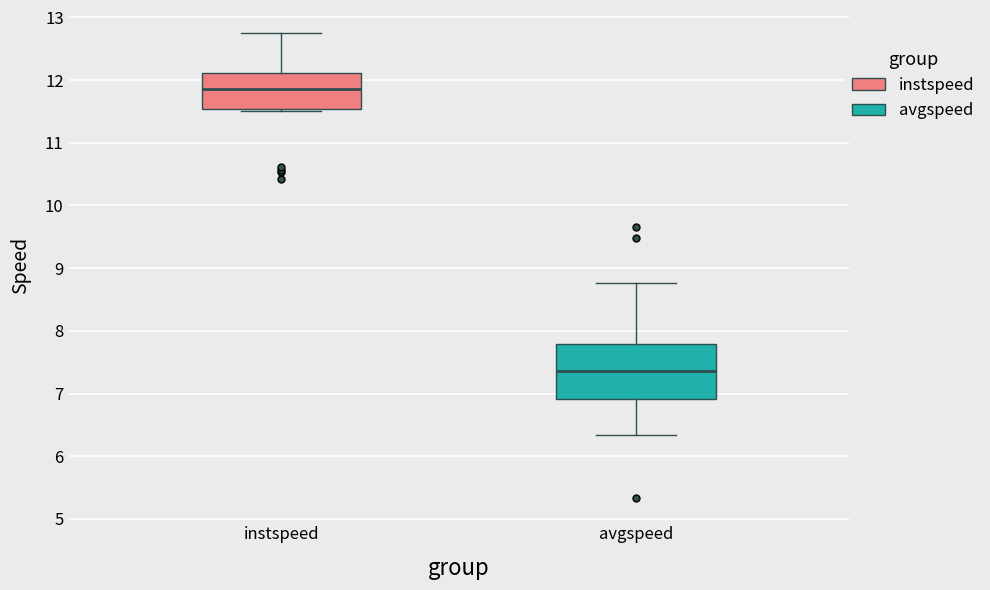

Reading left to right, read every box against the y-axis: the position of its median line, the range the box covers, and the ends of its whiskers. The values are not printed on the chart, so give them approximately, as read against the axis.

instspeed: median 11.9, box 11.5 to 12.1, whiskers 11.5 (just below the box's lower edge) to 12.7
avgspeed: median 7.4, box 6.9 to 7.8, whiskers 6.3 to 8.8